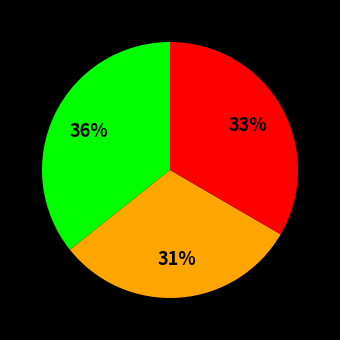

Is there any slice that represents more than half of the pie?

No